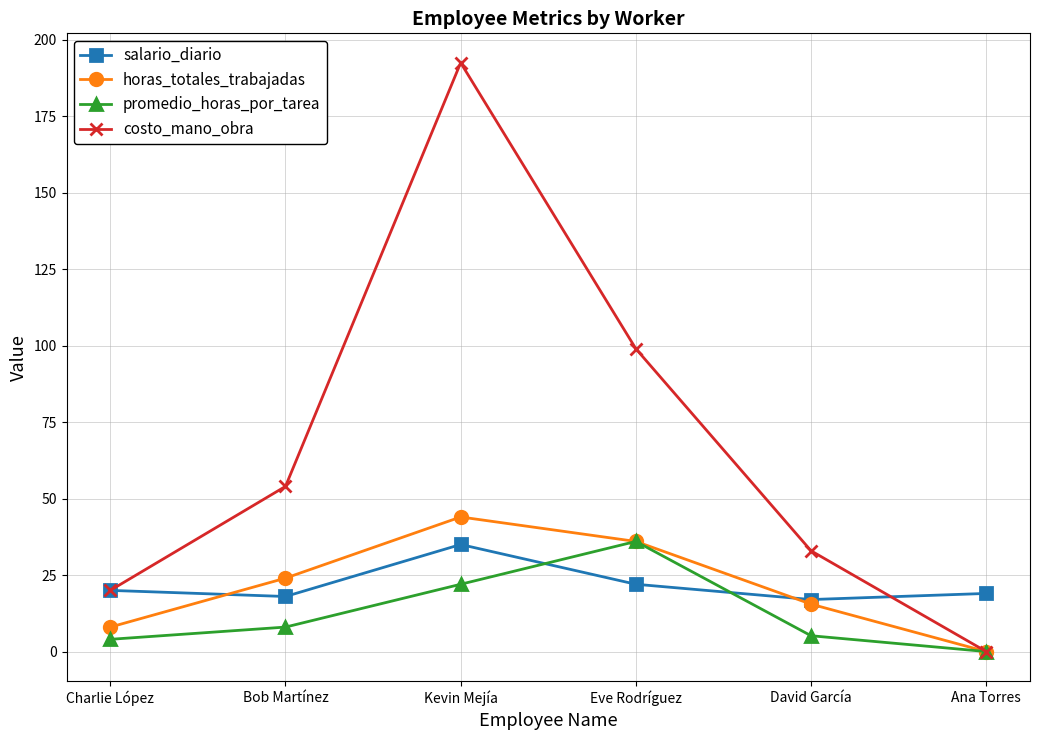

In costo_mano_obra, how many points are higher than both neighbors (excluding endpoints)?

1